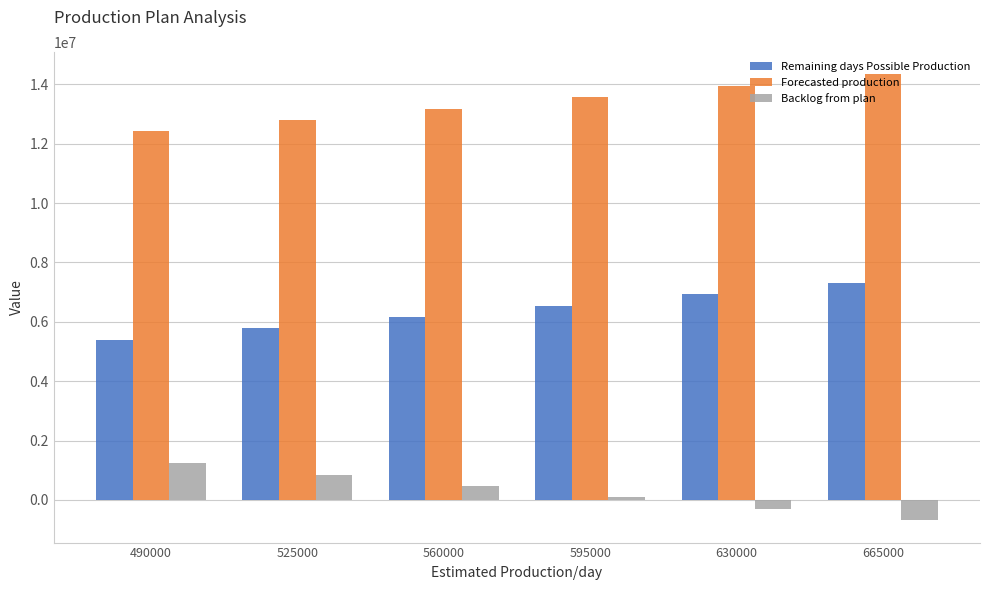

How many bars are there in each group?

3